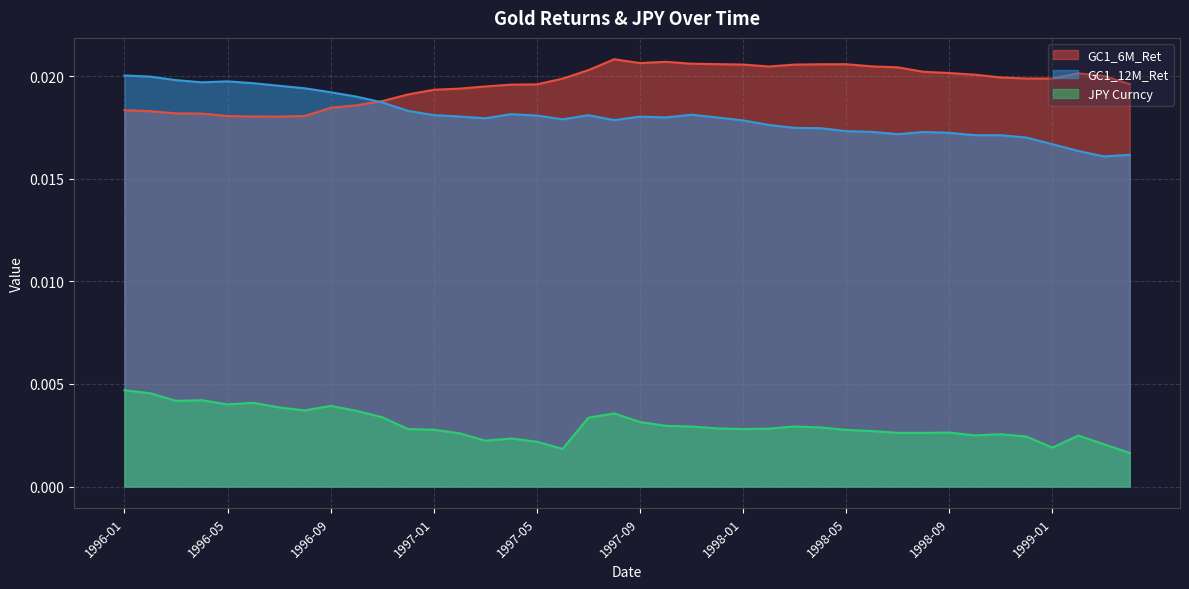

What is the sum of all GC1_6M_Ret values?

0.8